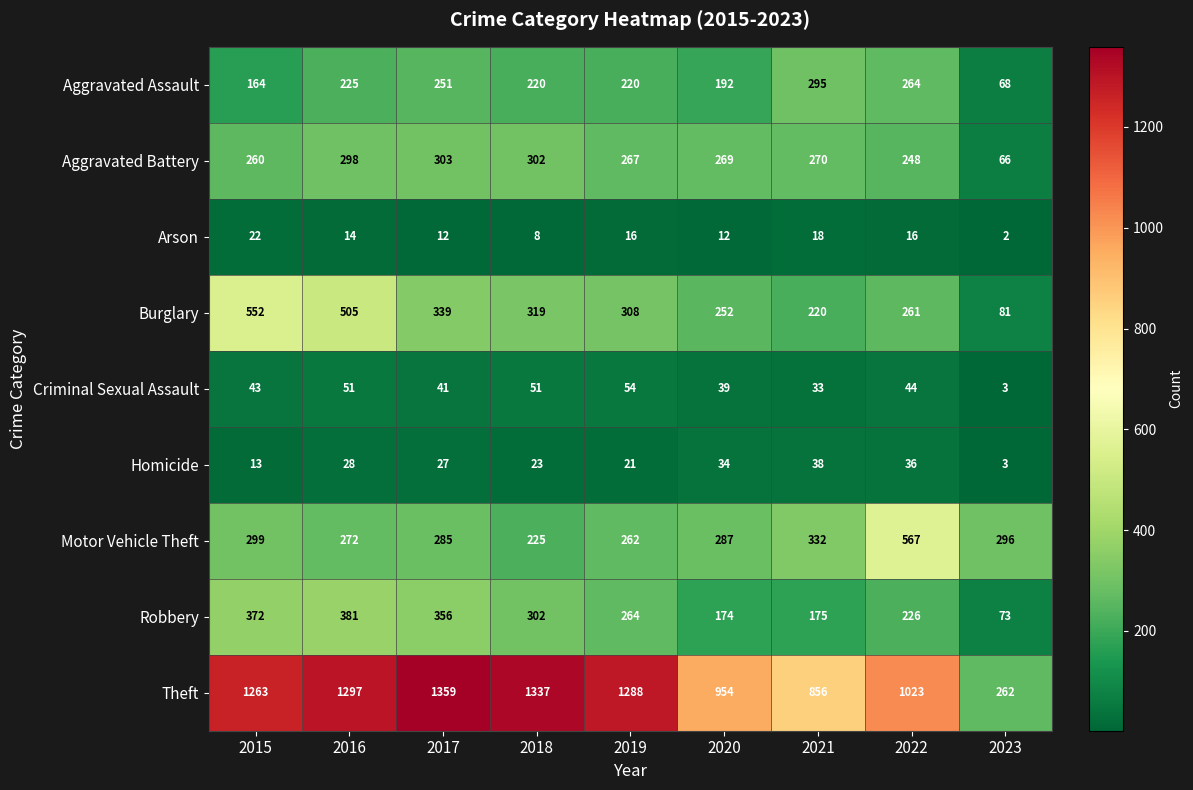

At which category does the chart reach its peak across all series?

2017